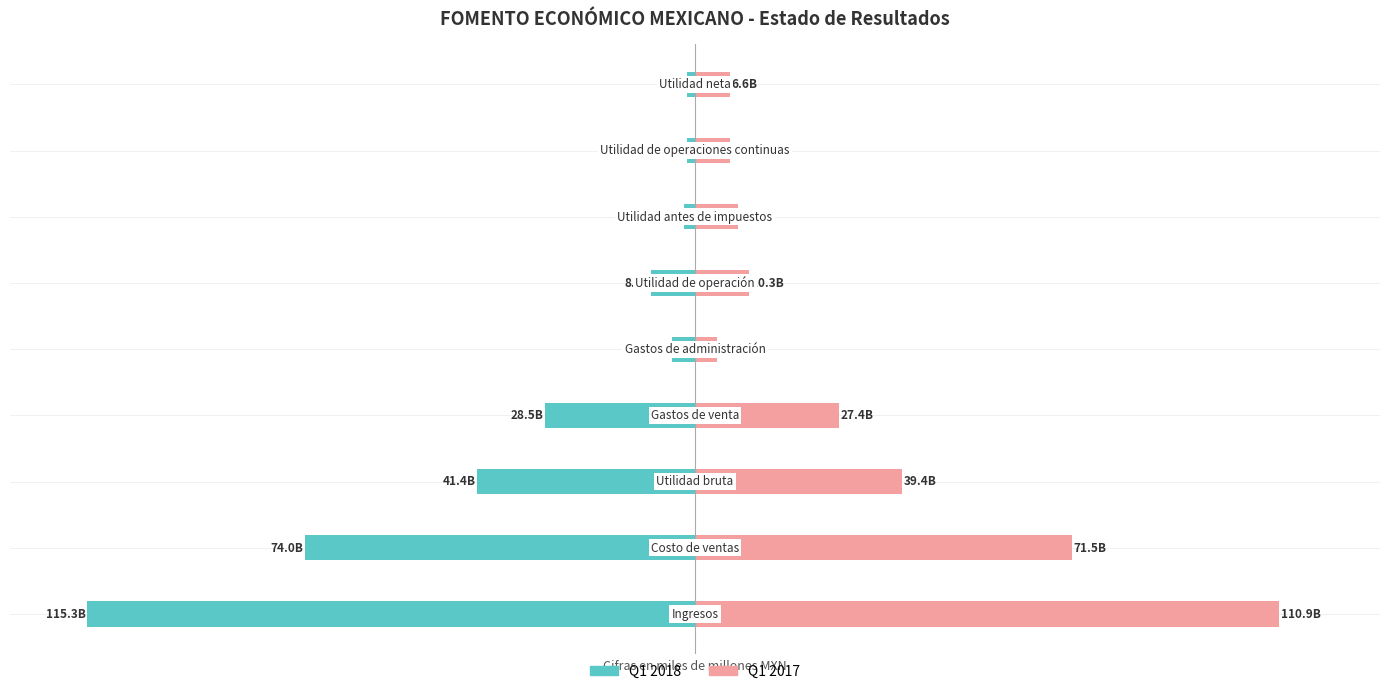

What is the difference between the 2017-Q1 values at 5 and 3?

17.1